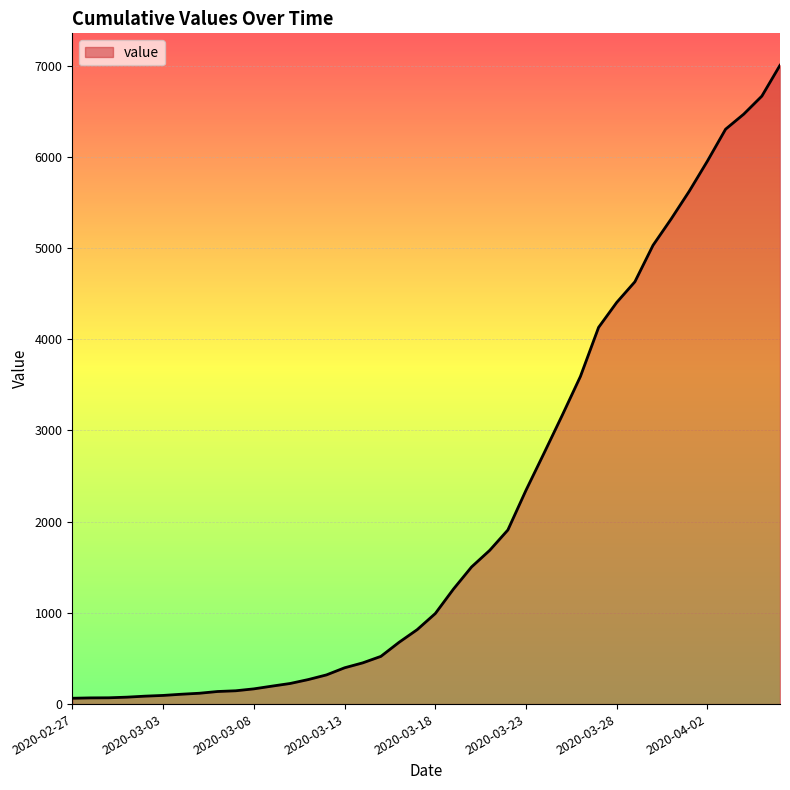

How many lines are shown in the chart?

1